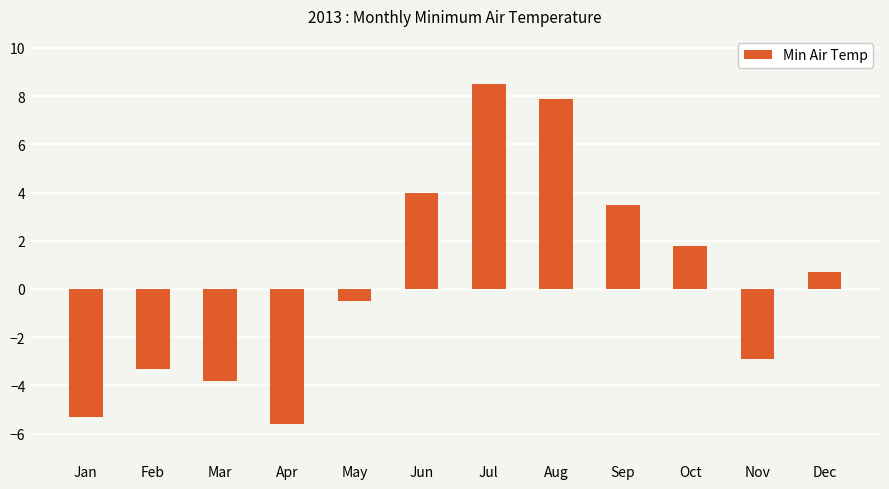

The chart shows a value of -3.3 at Feb. True or false?

True